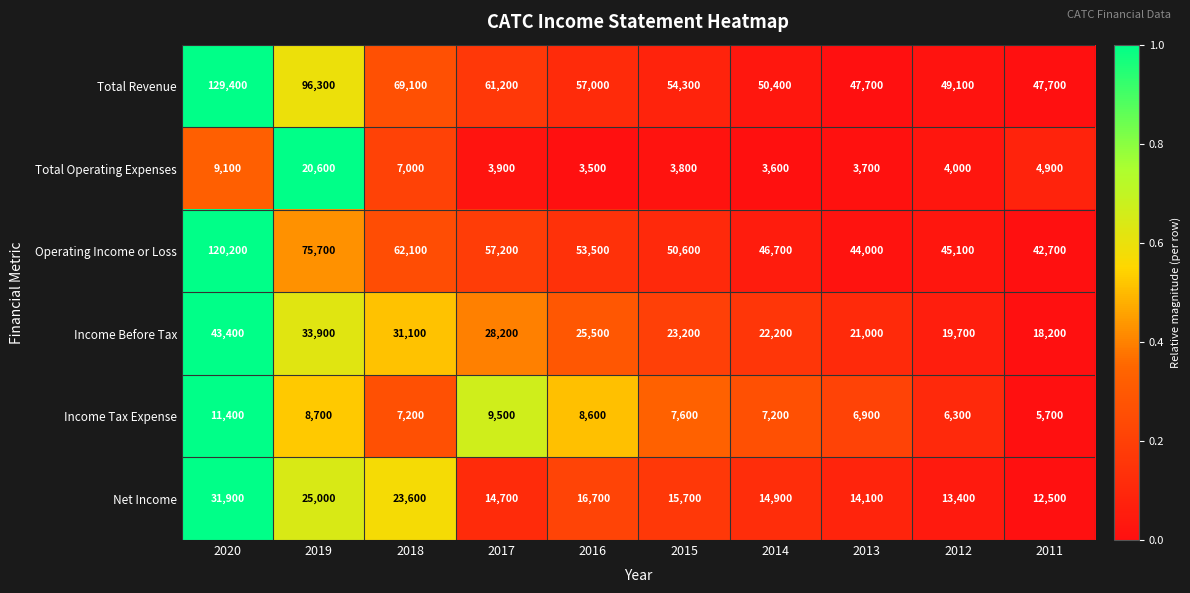

Is it true that Income Tax Expense equals 12280 at 2018?

False